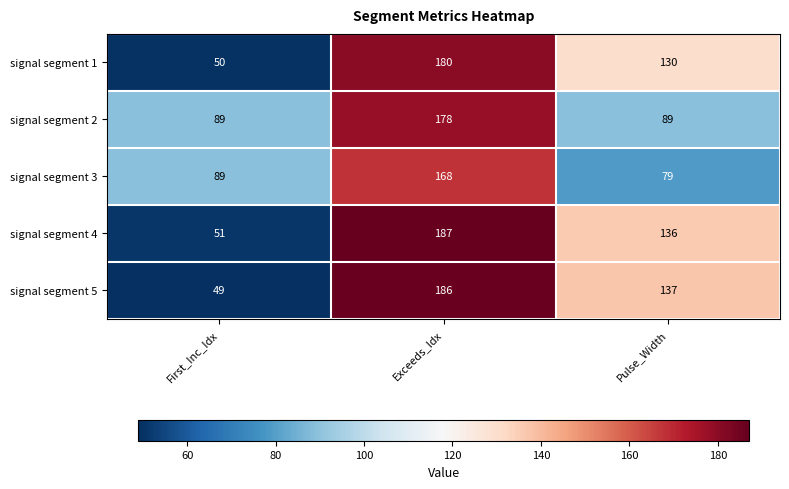

Reading left to right, what are all the values shown in this chart?

signal segment 1: First_Inc_Idx=50	Exceeds_Idx=180	Pulse_Width=130
signal segment 2: First_Inc_Idx=89	Exceeds_Idx=178	Pulse_Width=89
signal segment 3: First_Inc_Idx=89	Exceeds_Idx=168	Pulse_Width=79
signal segment 4: First_Inc_Idx=51	Exceeds_Idx=187	Pulse_Width=136
signal segment 5: First_Inc_Idx=49	Exceeds_Idx=186	Pulse_Width=137